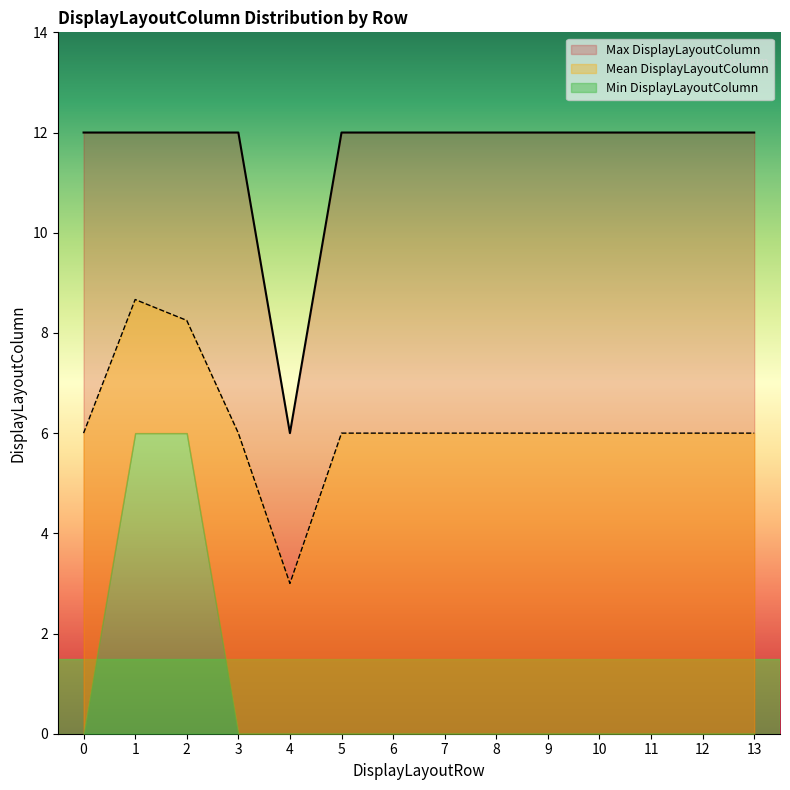

Which series has the largest range (max minus min)?

Min DisplayLayoutColumn